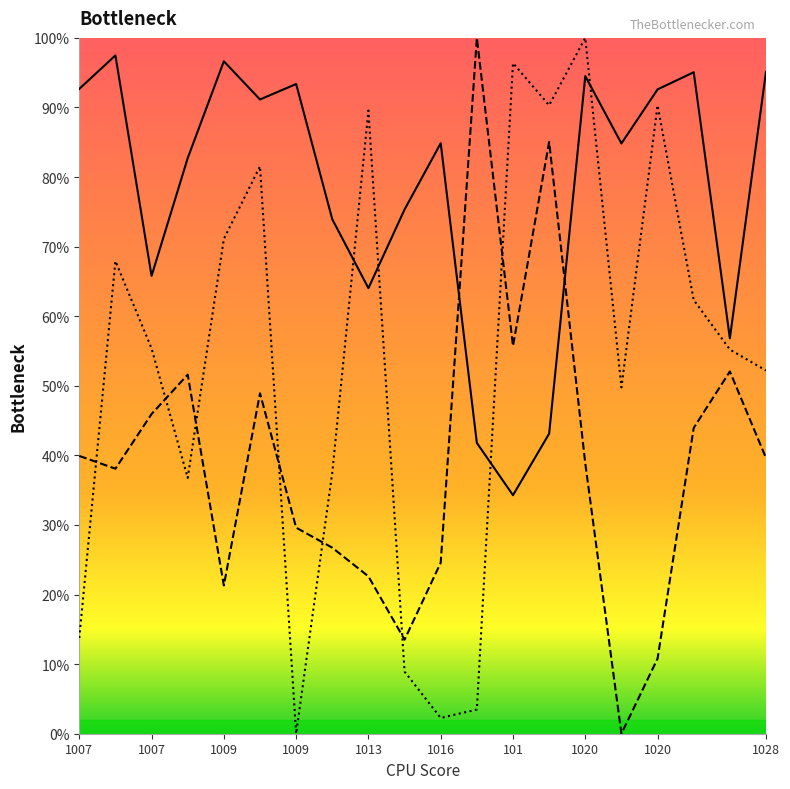

How many lines are shown in the chart?

3